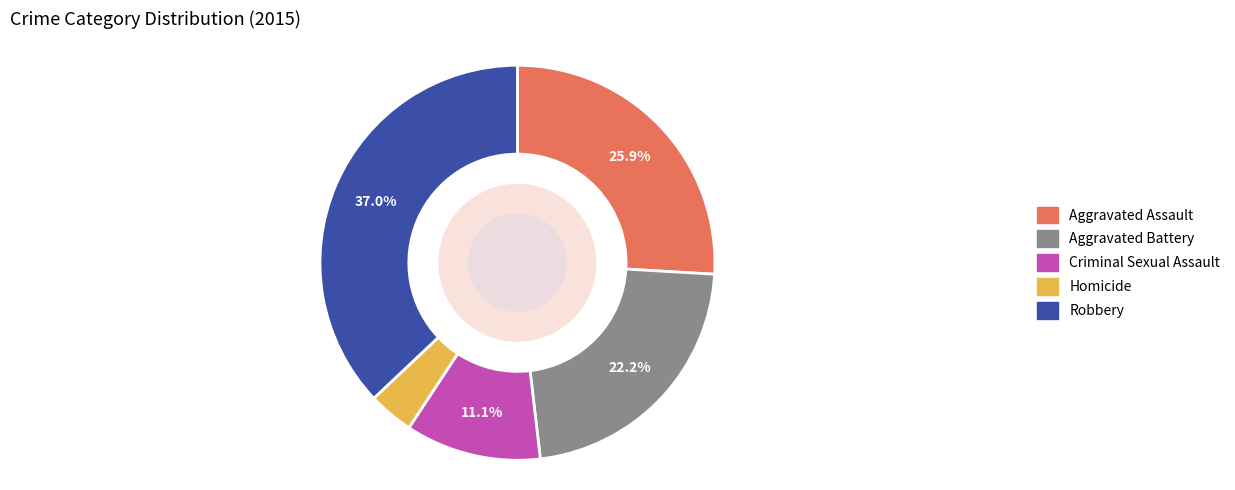

To the nearest percent, what portion does Robbery represent?

37%